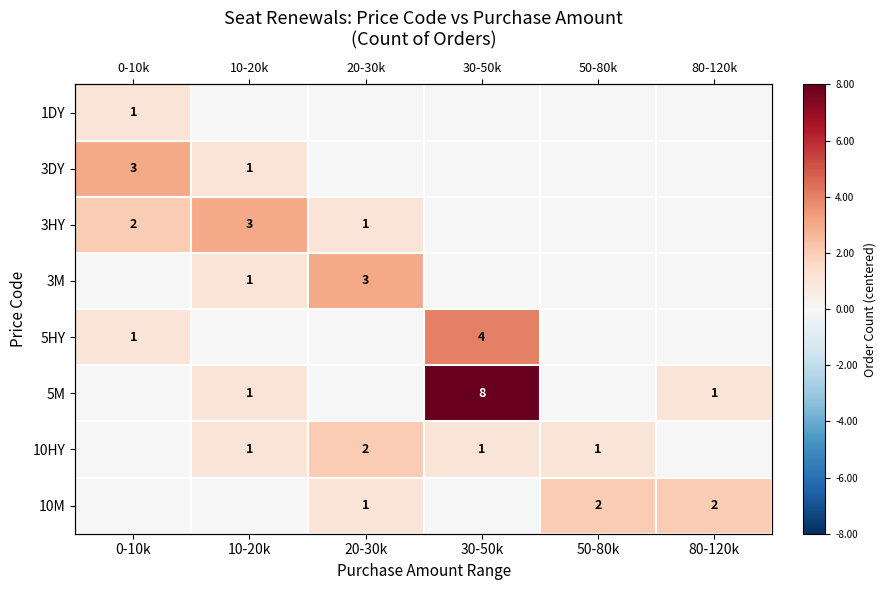

What is the sum of the 3DY values at 0-10k and 30-50k?

3